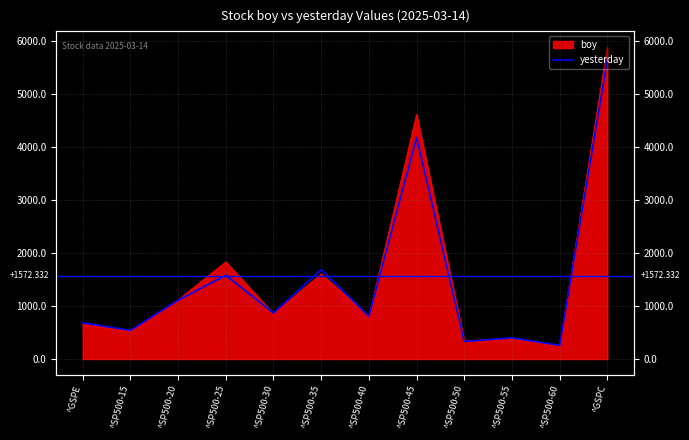

What is the label of the 7th point from the right?

^SP500-35